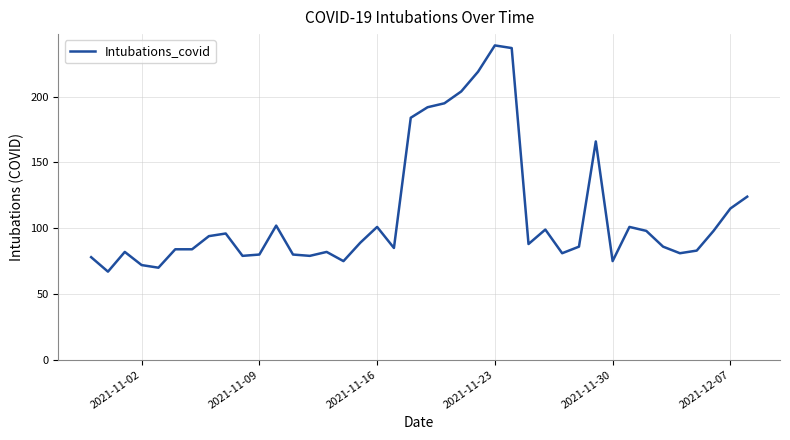

What is the minimum value shown in the chart?

67